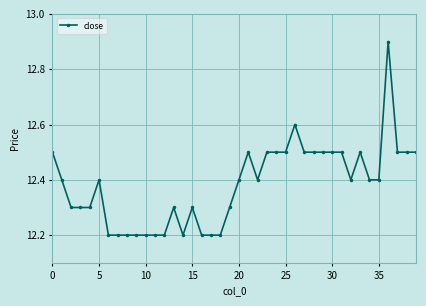

What is the average value?

12.4